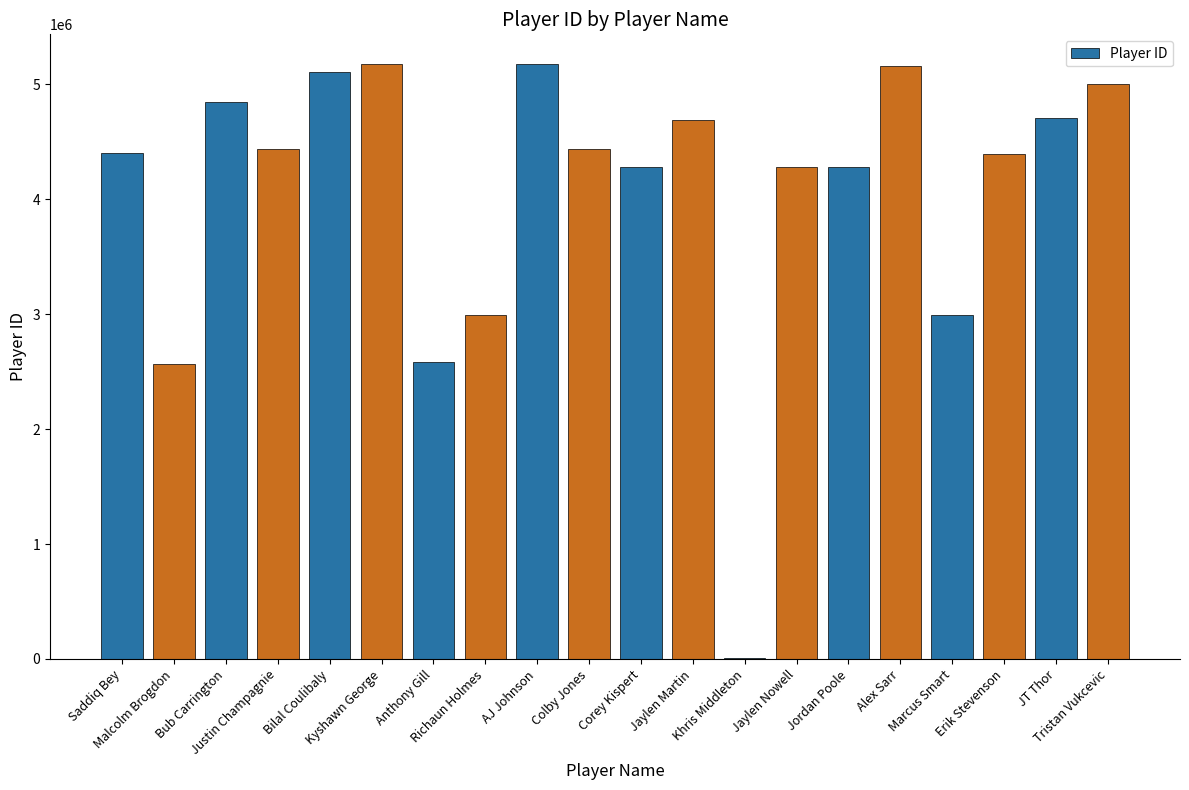

How many series are shown in this chart?

1